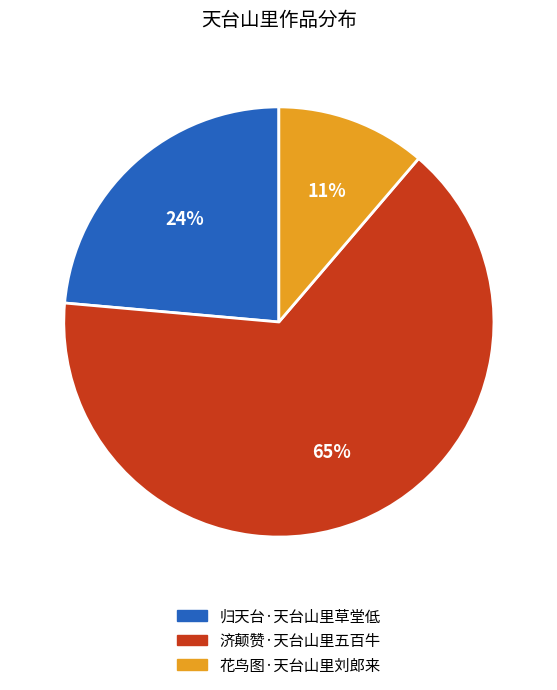

What is the ratio of the value at 花鸟图·天台山里刘郎来 to the value at 归天台·天台山里草堂低?

0.5